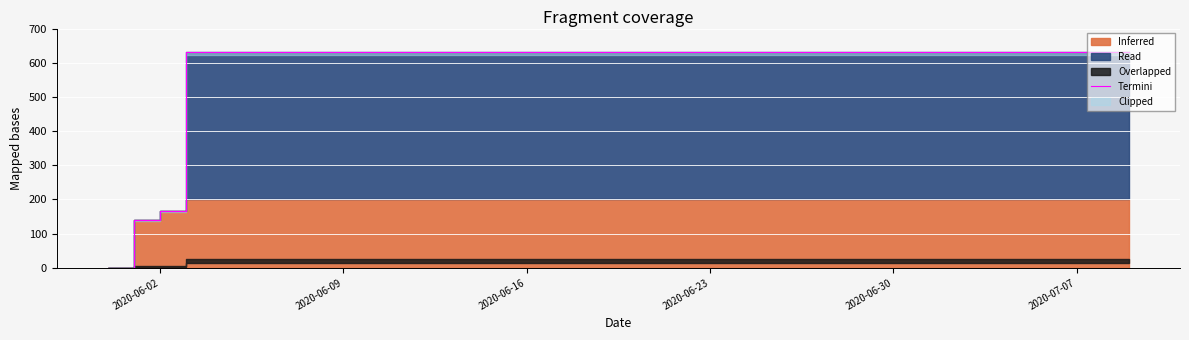

What is the difference between the maximum and minimum values?

631